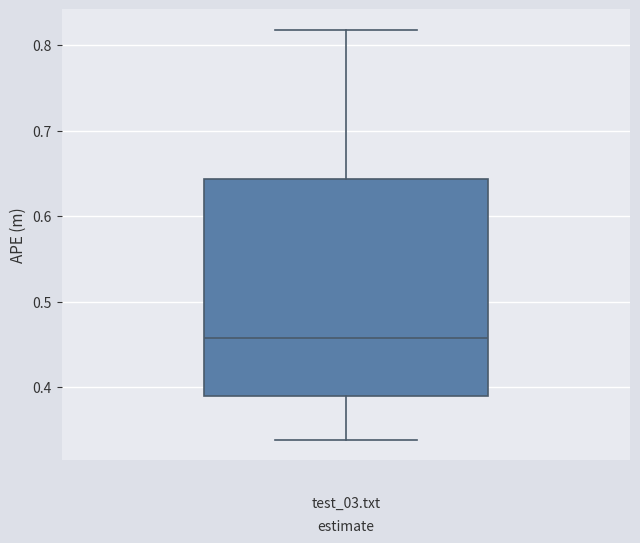

Transcribe this box plot: give where the median line is, the range the box spans, and where the two whiskers end, as read against the y-axis. The values are not printed on the chart, so give them approximately, as read against the axis.

median 0.46, box 0.39 to 0.64, whiskers 0.34 to 0.82